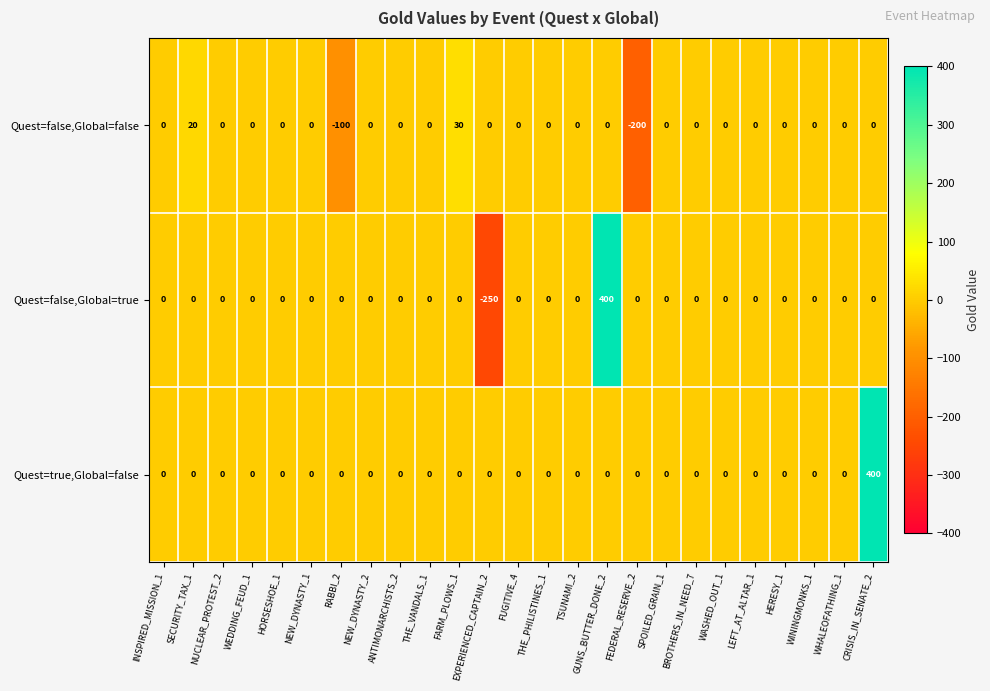

What is the difference between the maximum and minimum values in the Quest=false,Global=true series?

650